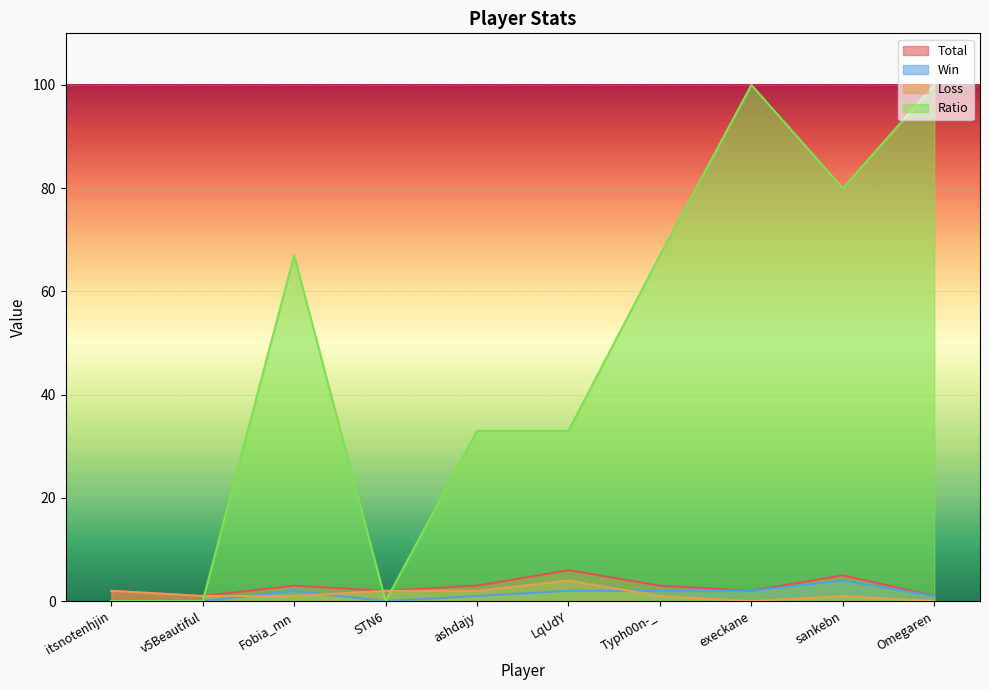

What position from the right is execkane?

3